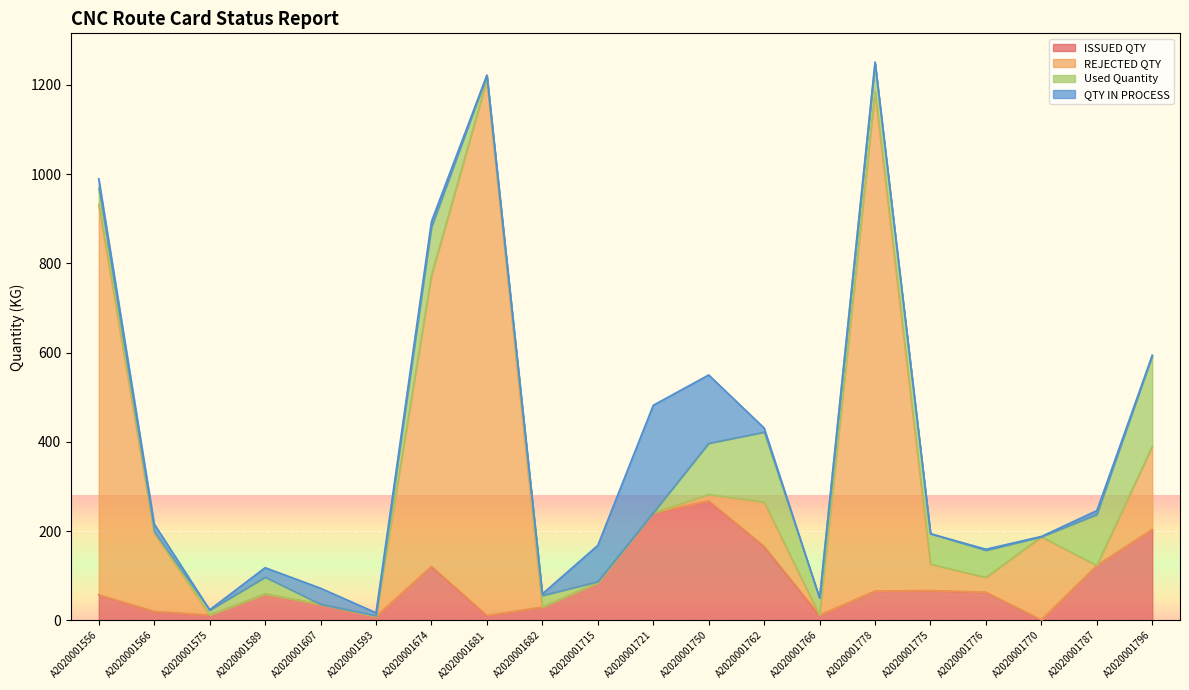

What is the total value across all series at A2020001762?

431.0